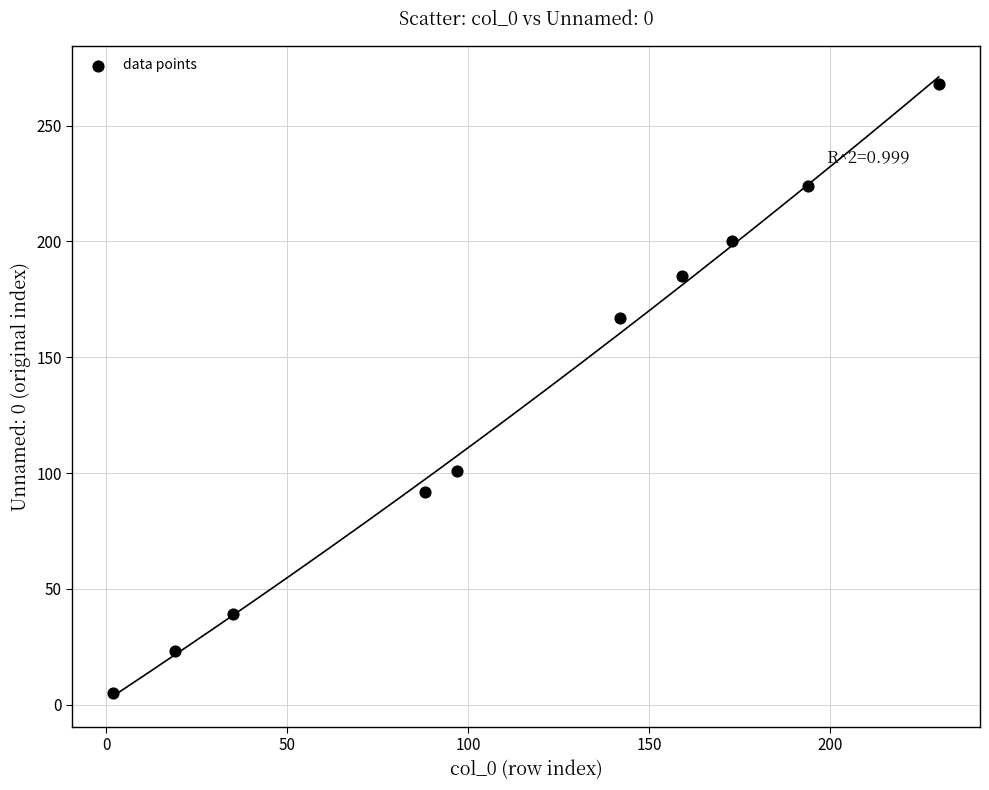

What Y value in the scatter plot is closest to 136?

167